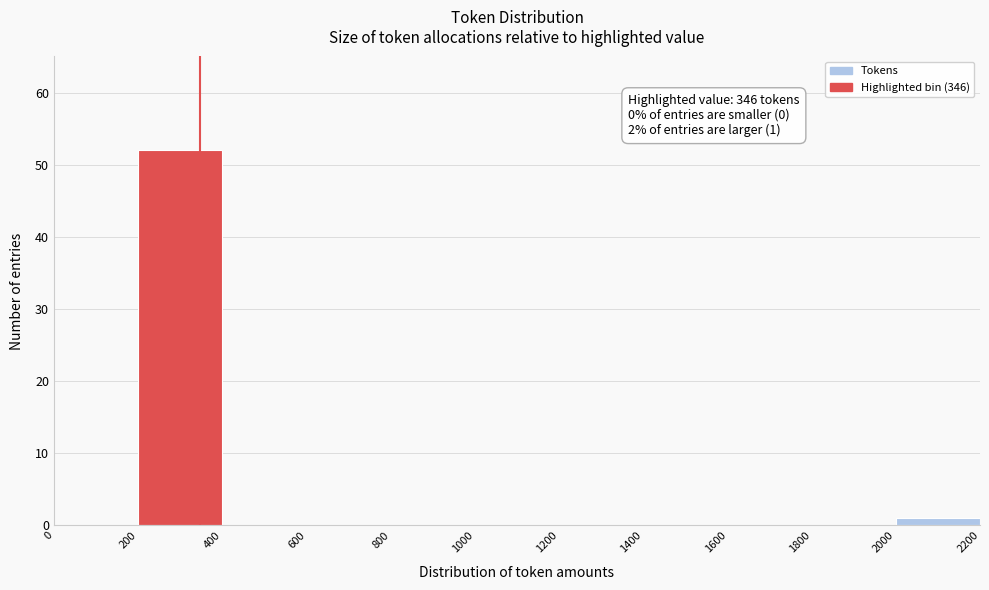

Which range on the x-axis has the tallest bar?

200 to 400